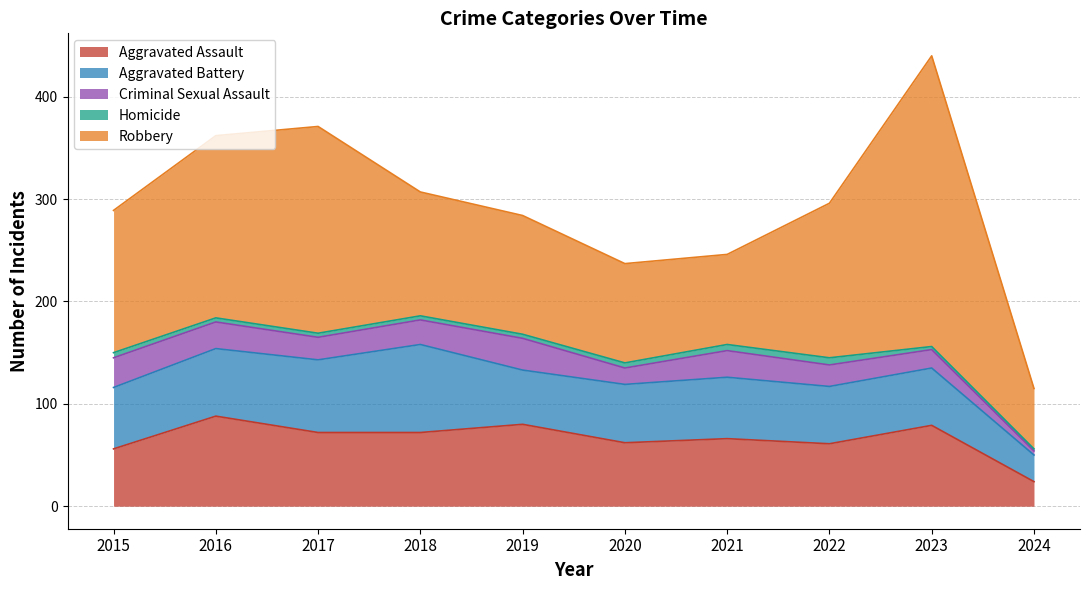

The value of Aggravated Assault at 2021 is 66. True or false?

True